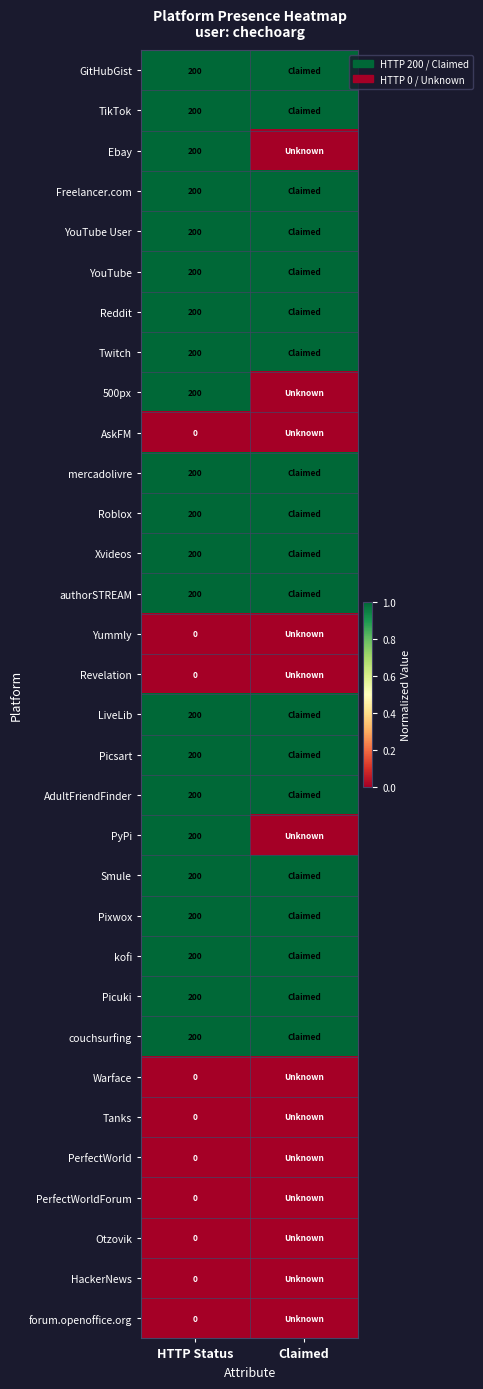

What is the total value across all series at HTTP Status?

4400